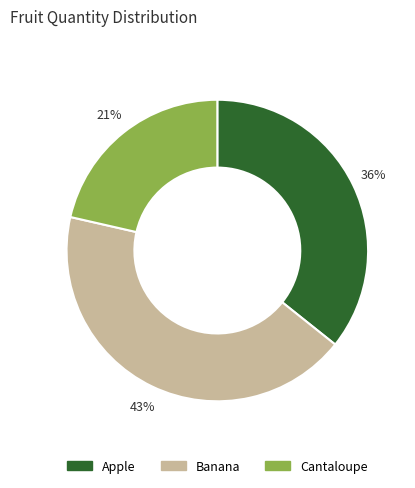

Does Cantaloupe represent more than half of the total?

No